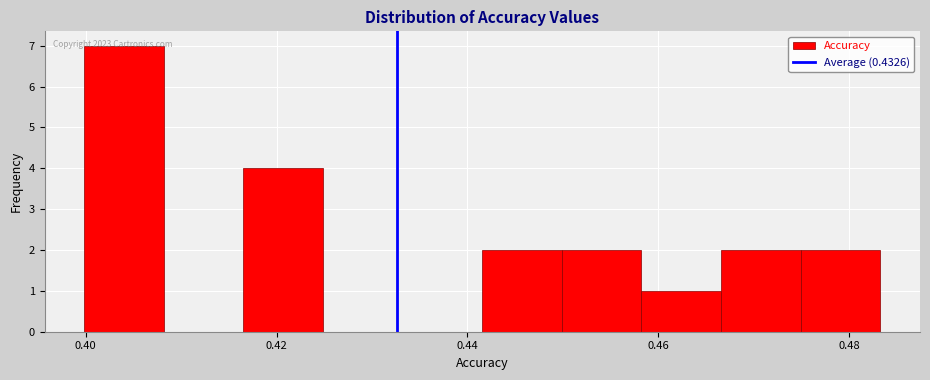

Over which range of the x-axis is the bar tallest?

0.400 to 0.408